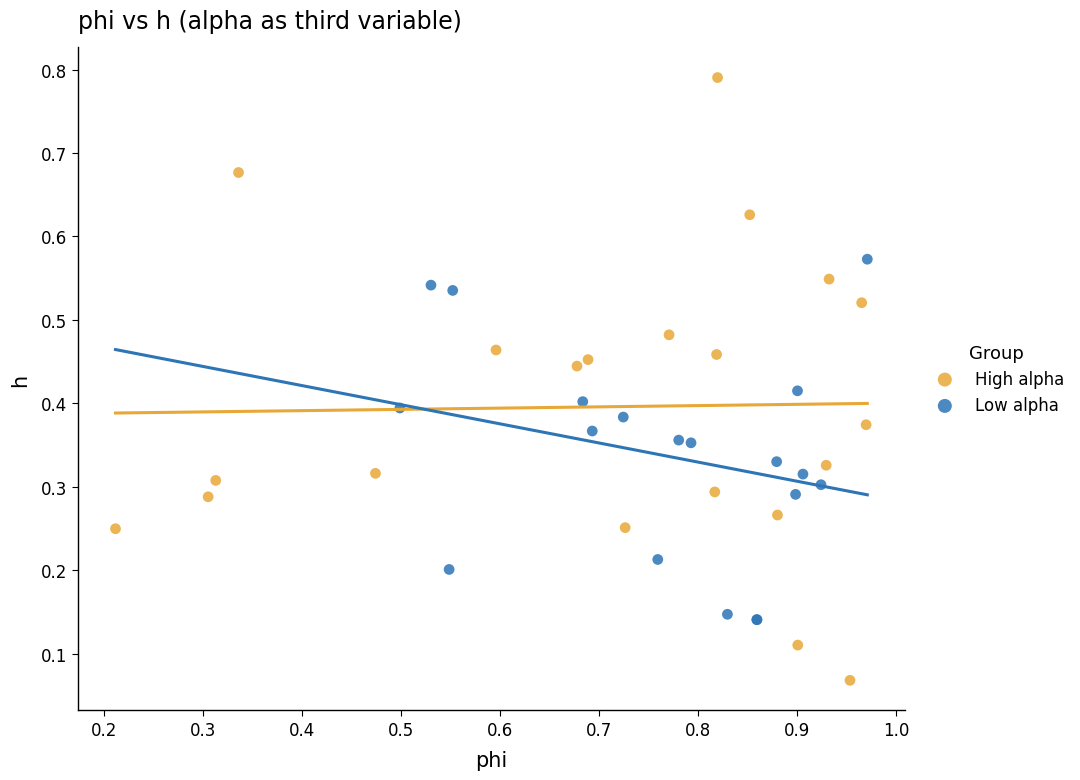

Which series has the widest spread of Y values?

High alpha